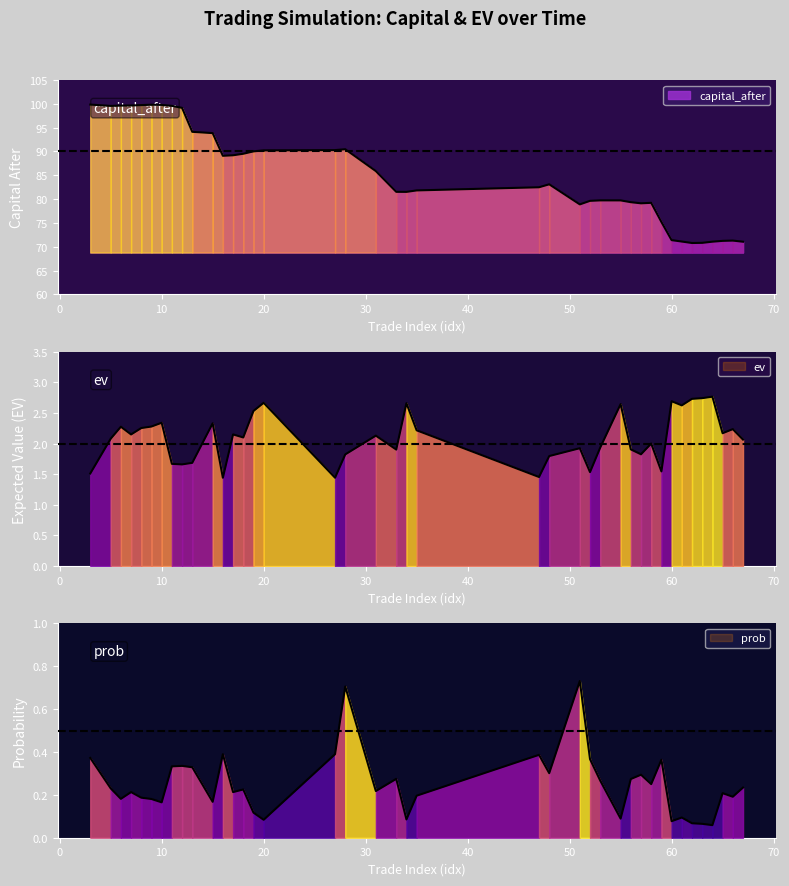

At which category is the sum across all series the highest?

10